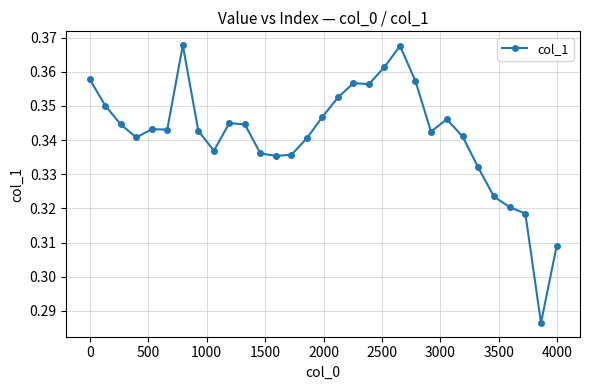

Count the values in the range 0 to 1.

31